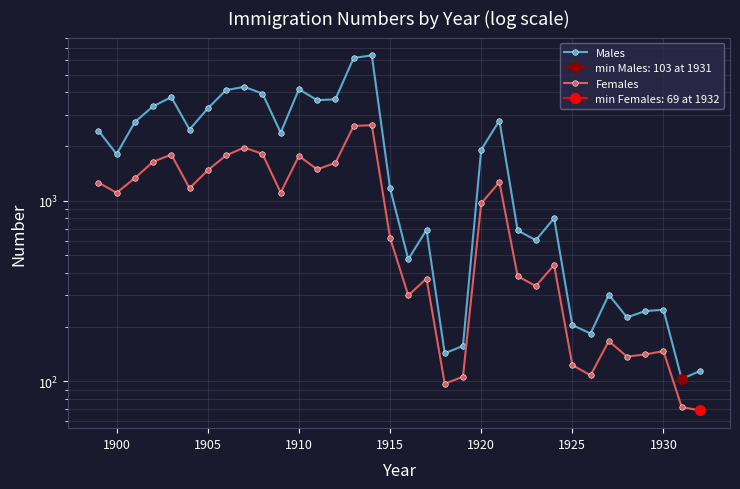

What is the approximate value of Males at 1925?

205